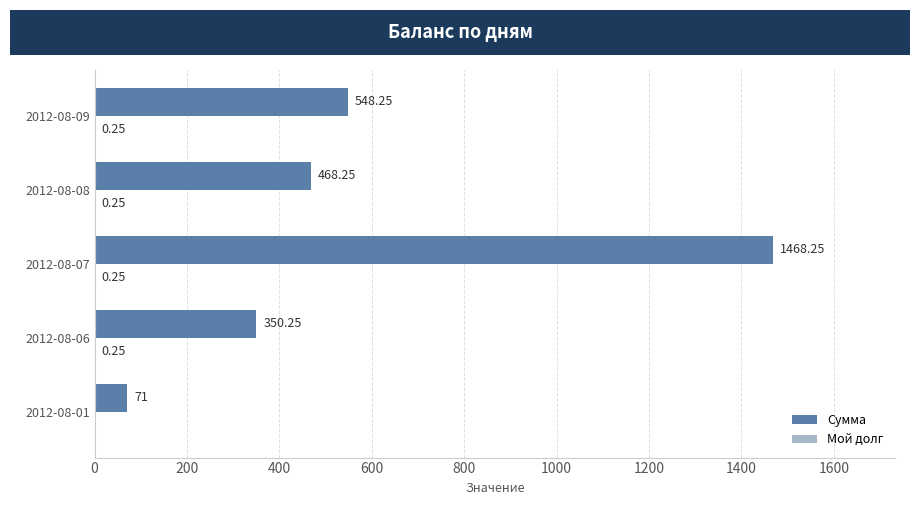

At which category is the sum across all series the highest?

2012-08-07